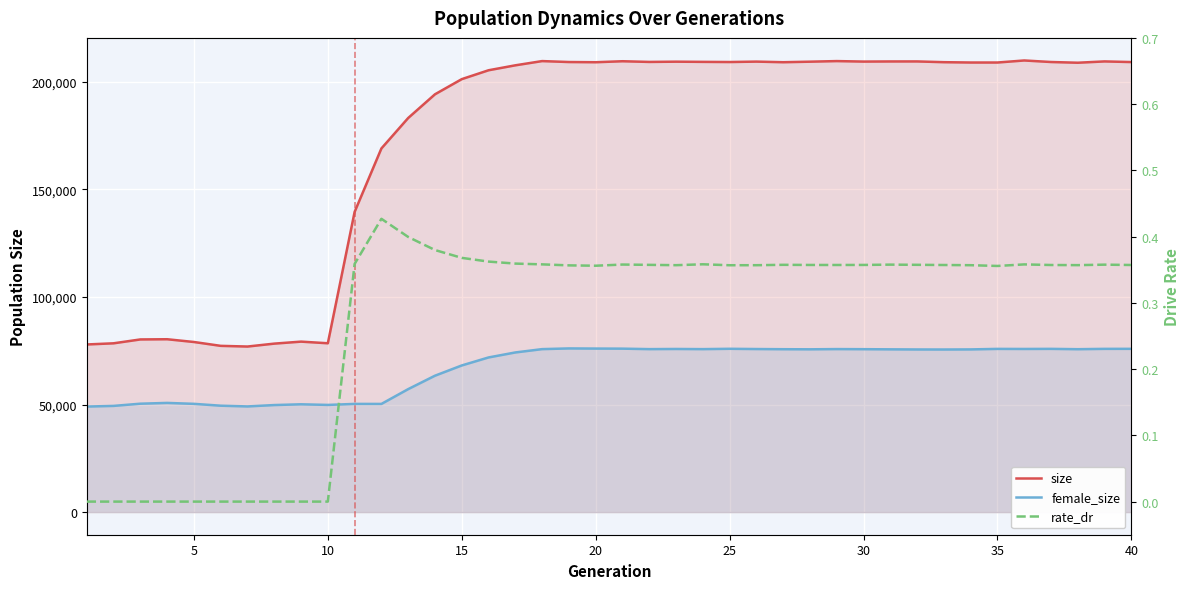

Count the rate_dr values in the range 0 to 1.

40